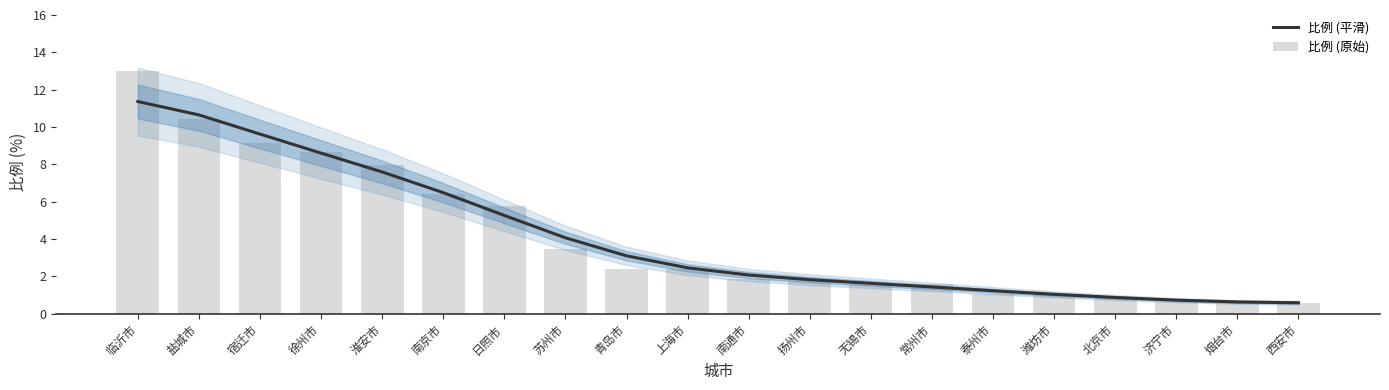

Reading left to right, list all the values displayed in this chart.

比例 (平滑): 临沂市=11.4	盐城市=10.6	宿迁市=9.6	徐州市=8.6	淮安市=7.6	南京市=6.5	日照市=5.3	苏州市=4.1	青岛市=3.1	上海市=2.5	南通市=2.1	扬州市=1.8	无锡市=1.6	常州市=1.4	泰州市=1.2	潍坊市=1.0	北京市=0.9	济宁市=0.7	烟台市=0.6	西安市=0.6
比例 (原始): 临沂市=13.0	盐城市=10.4	宿迁市=9.1	徐州市=8.7	淮安市=8.0	南京市=6.4	日照市=5.8	苏州市=3.4	青岛市=2.4	上海市=2.4	南通市=1.8	扬州市=1.8	无锡市=1.6	常州市=1.6	泰州市=1.1	潍坊市=1.1	北京市=0.9	济宁市=0.6	烟台市=0.6	西安市=0.6